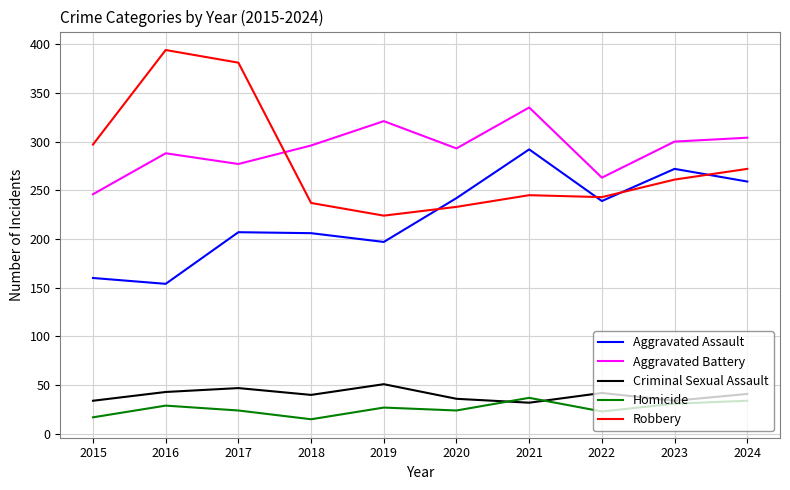

Is it true that Aggravated Battery equals 157 at 2022?

False